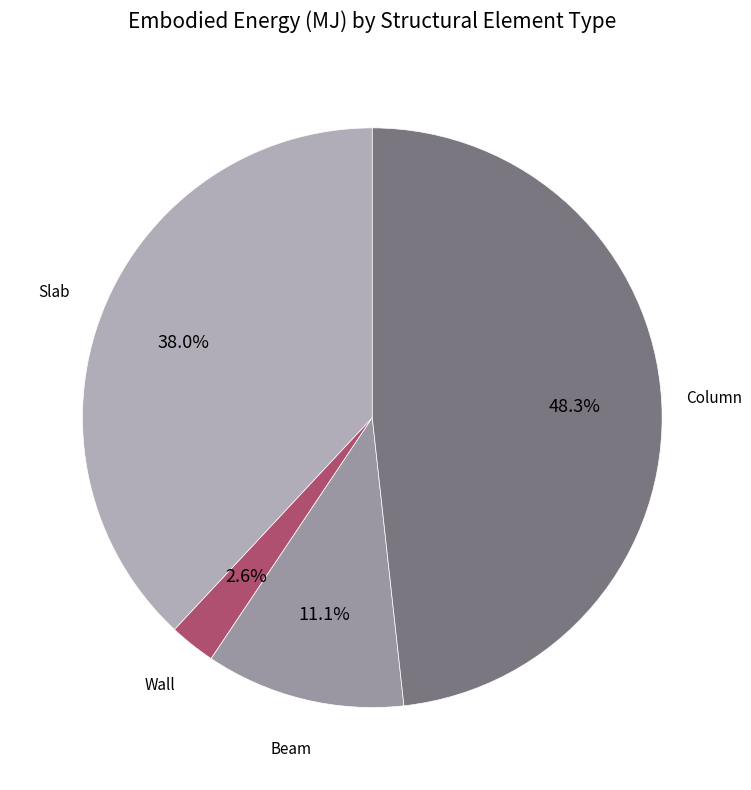

Which slice is the largest?

Column